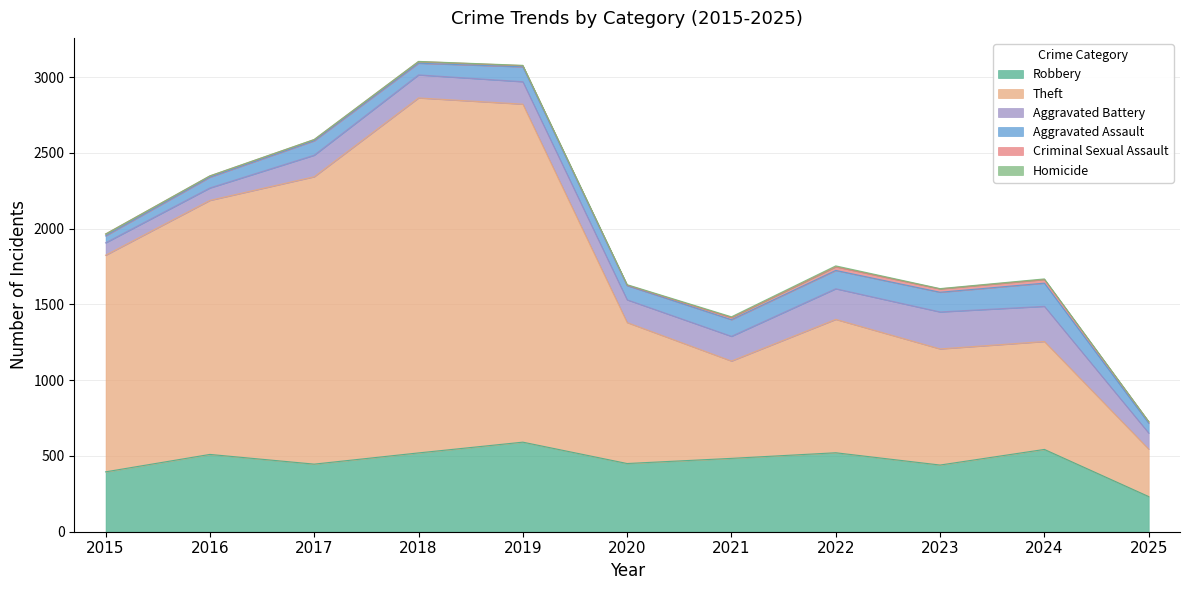

At which category is the sum across all series the highest?

2018